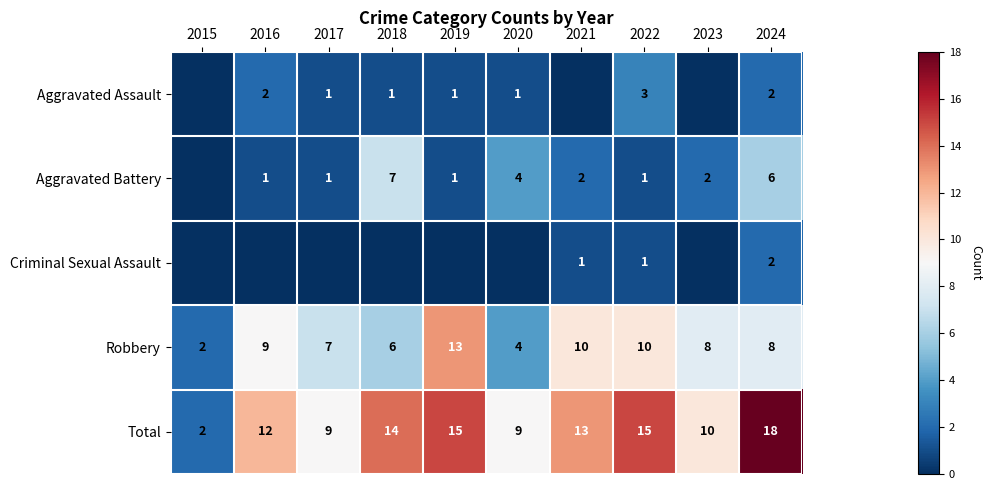

At which category is the sum across all series the highest?

2024